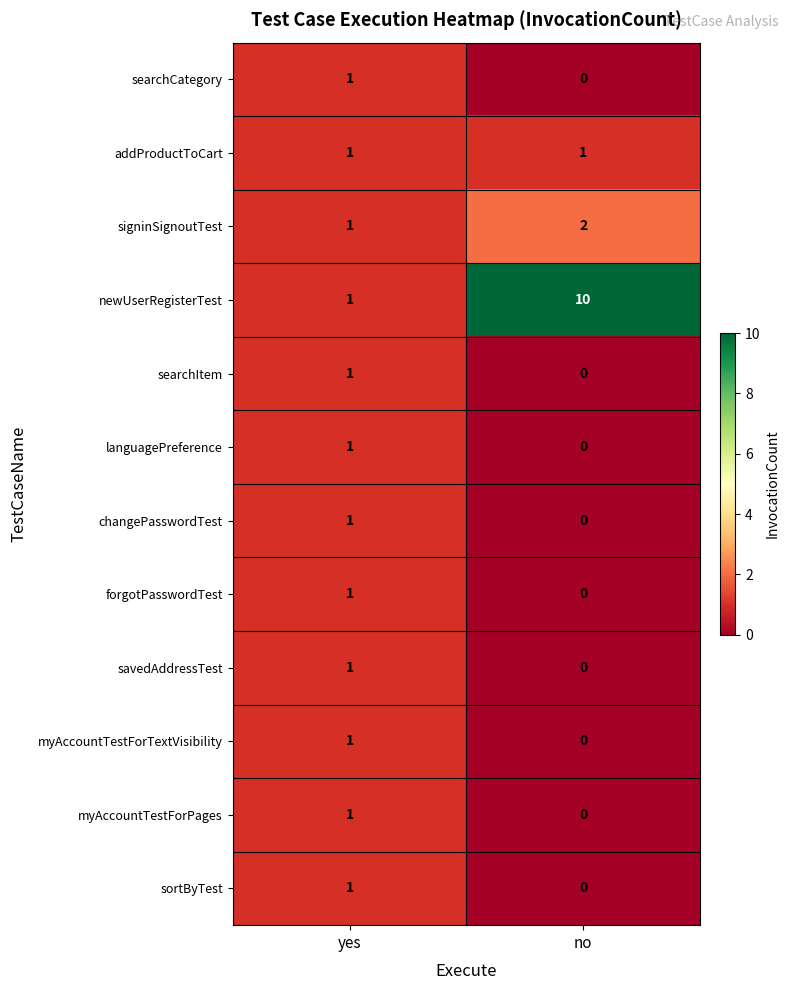

What is the sum of all newUserRegisterTest values?

11